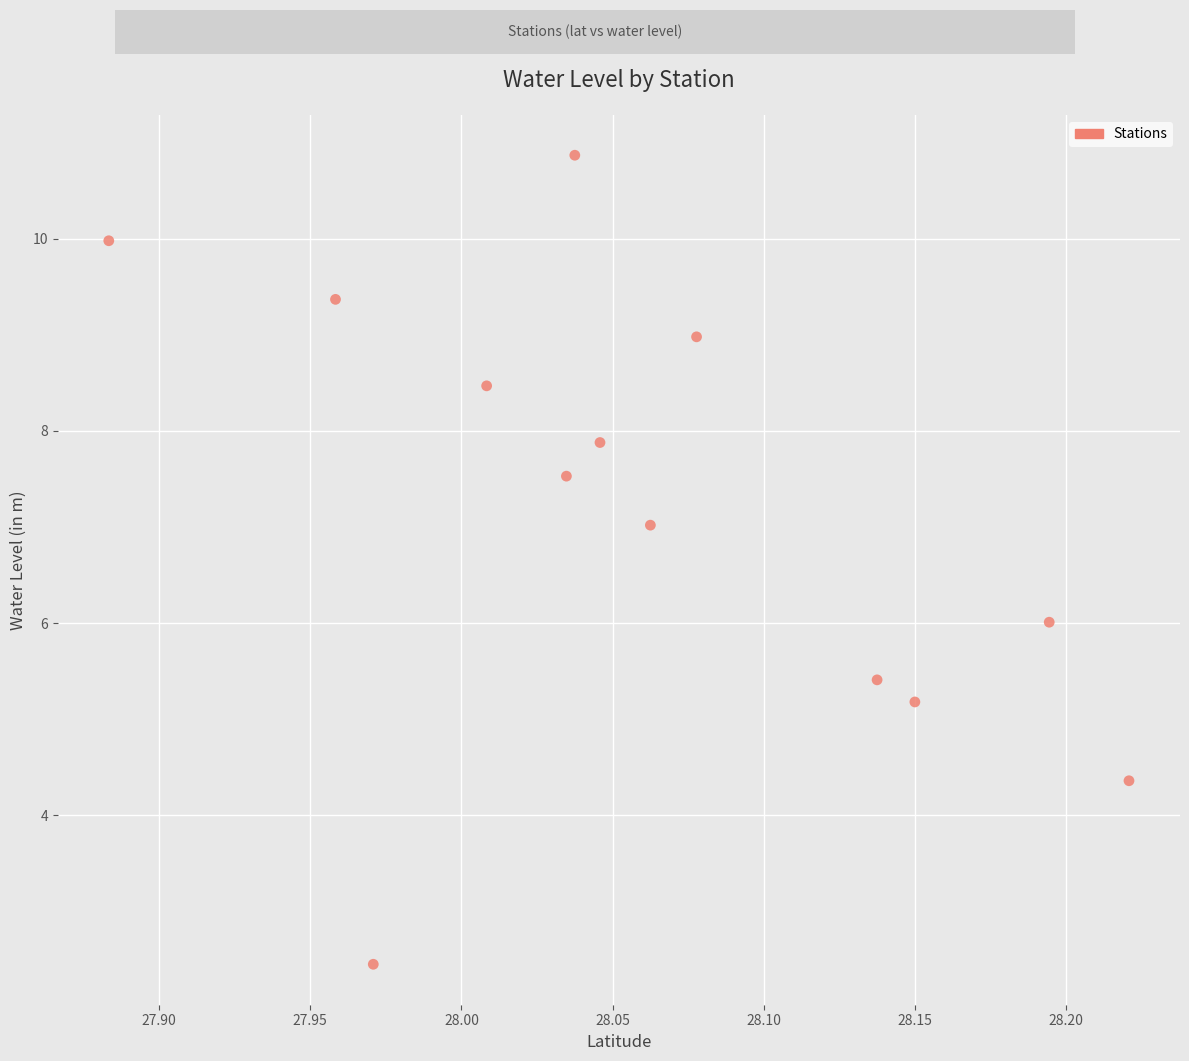

What is the range of X values (max minus min)?

0.3